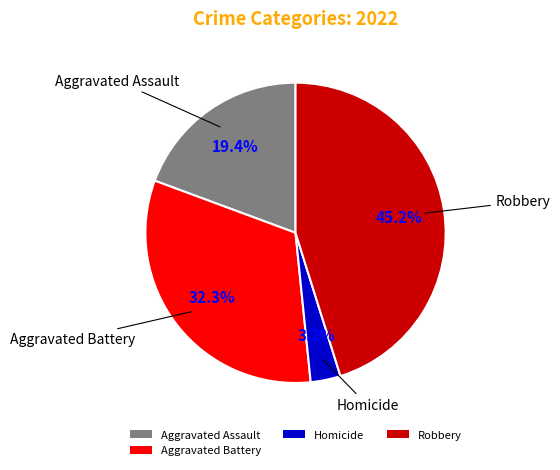

What portion of the pie excludes Aggravated Assault?

80.6%